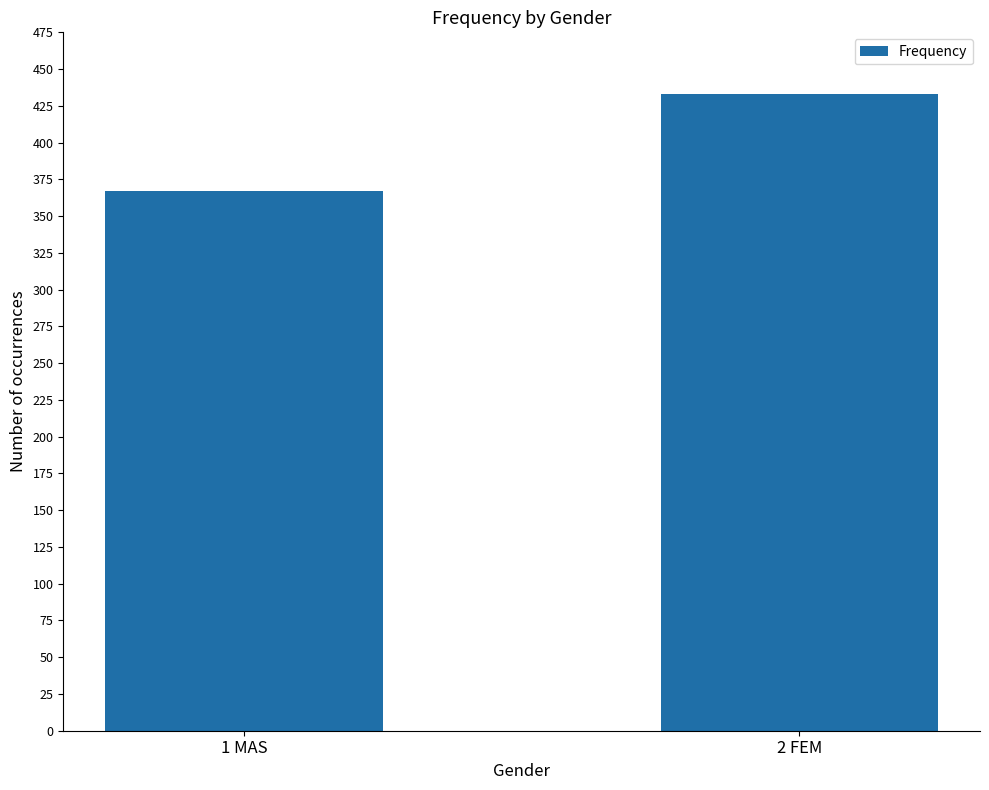

How many bars are there in total?

2